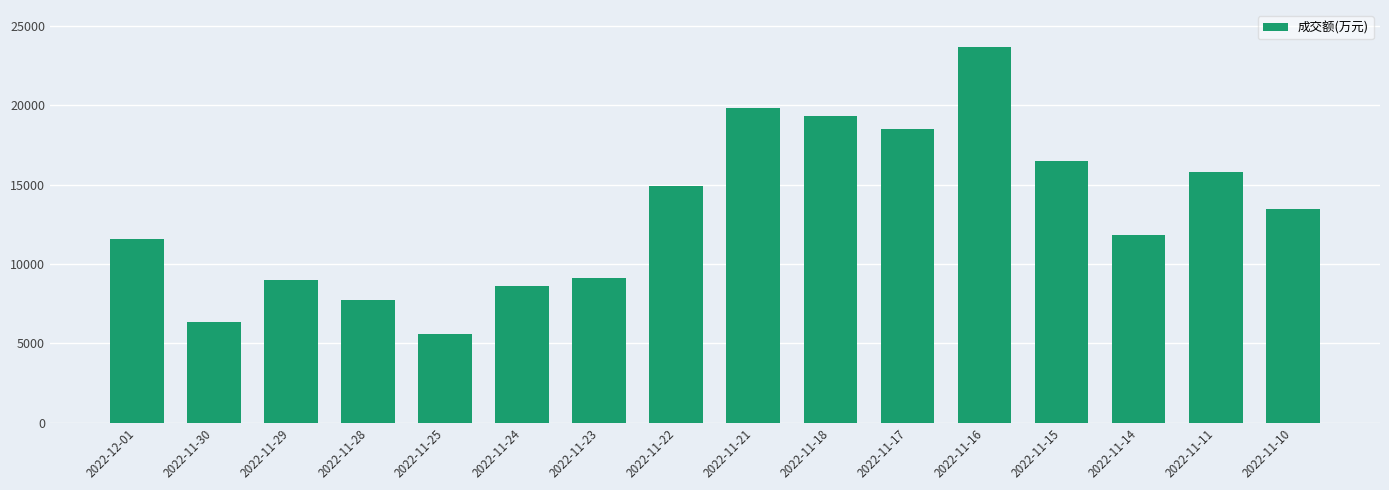

What is the label of the 2nd bar from the right?

2022-11-11